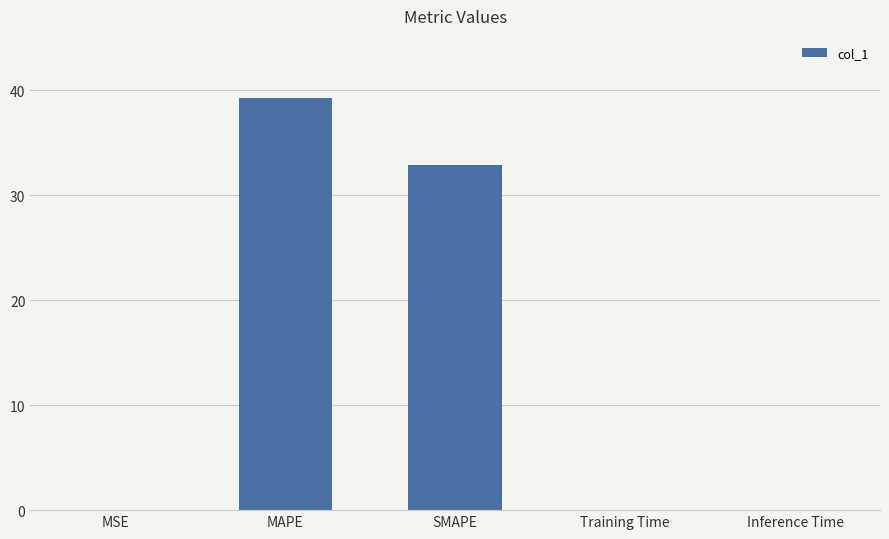

The chart shows a value of 39.3 at MAPE. True or false?

True